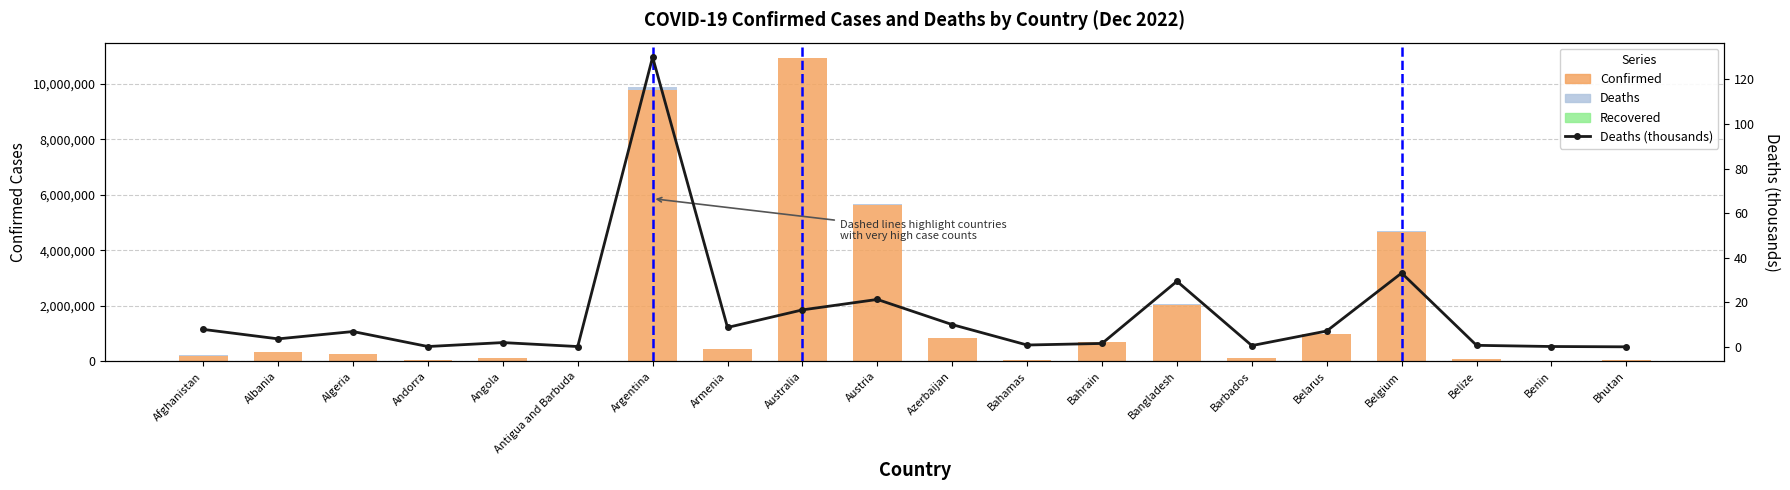

The Recovered series shows 0.0 at Armenia. True or false?

True